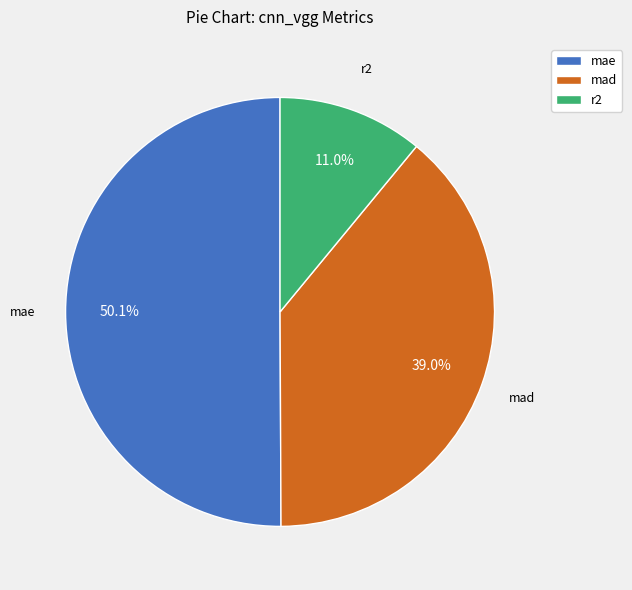

Rank the categories by value from highest to lowest.

mae, mad, r2